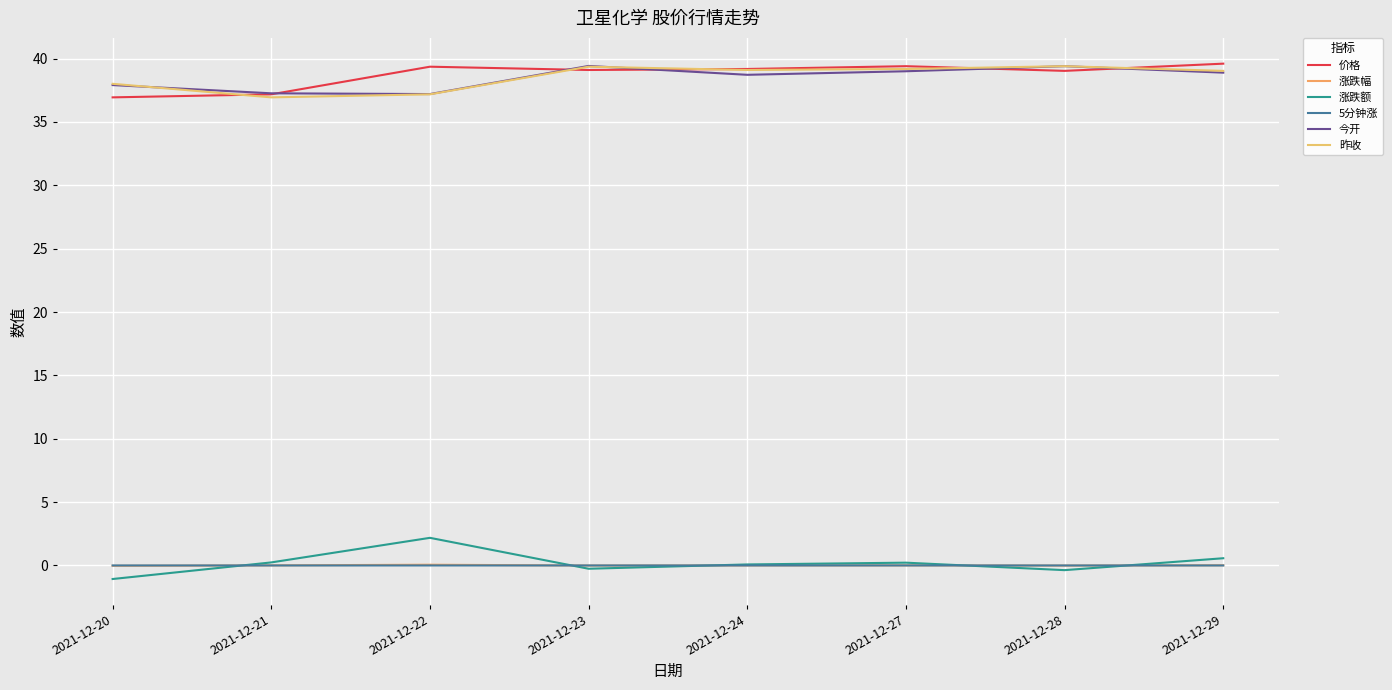

How many lines are shown in the chart?

6